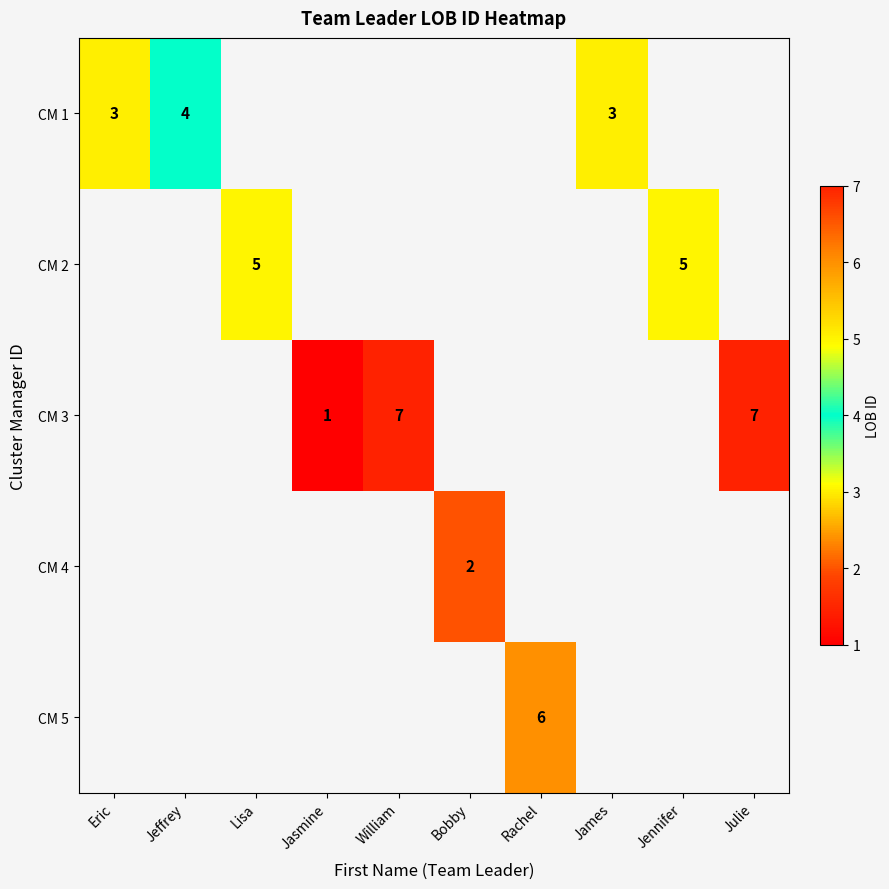

Is it true that CM 1 equals 1 at James?

False